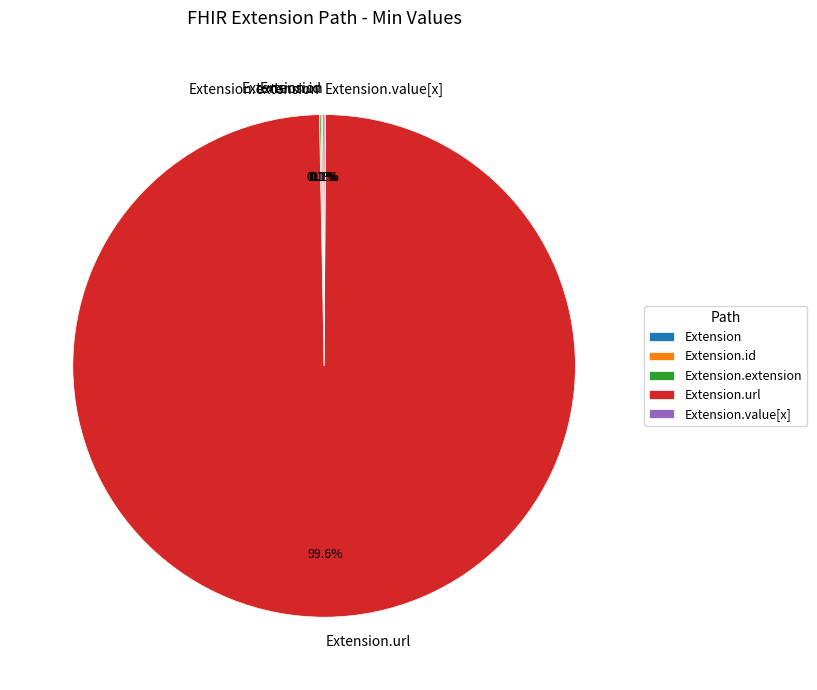

Is there a majority slice in this chart?

Yes